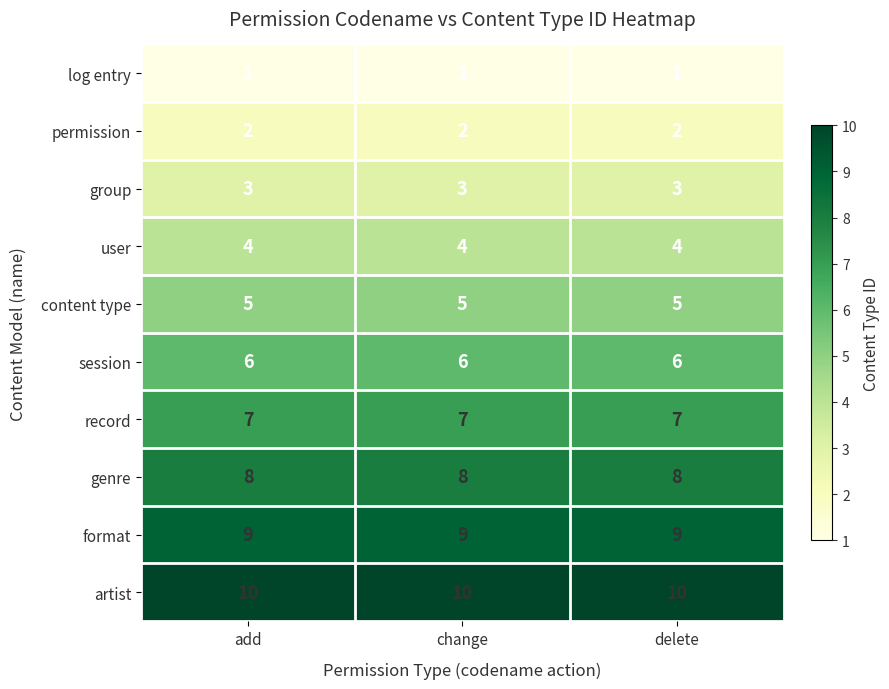

At how many categories does at least one series exceed 2?

3